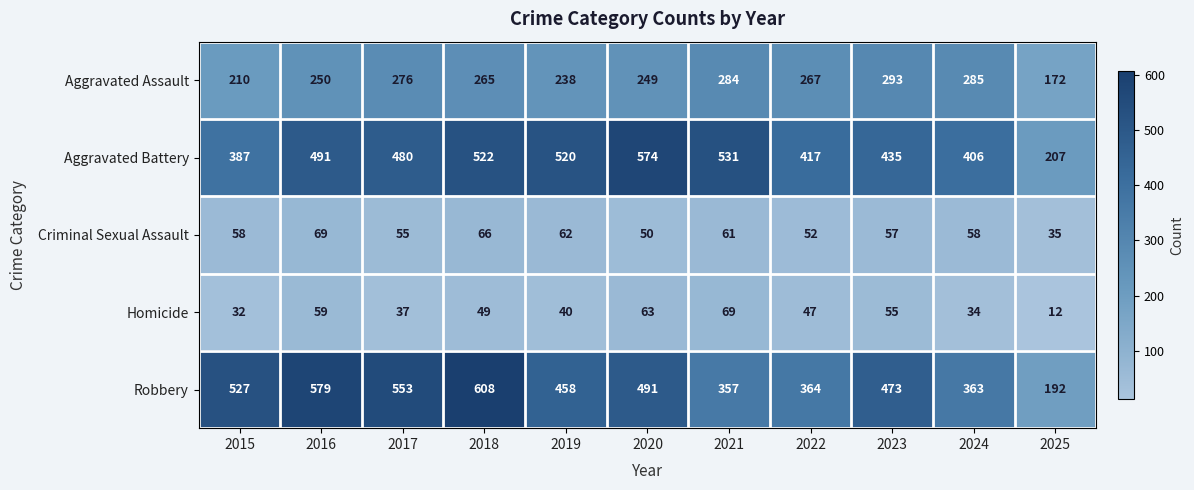

Count the number of data series in this chart.

5